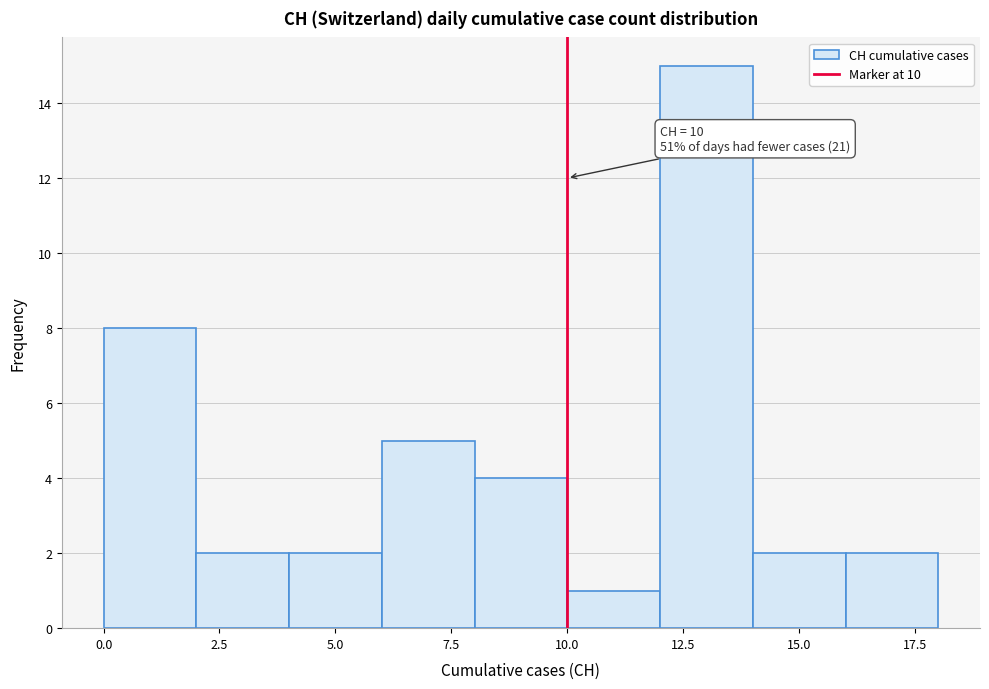

Over which range of the x-axis is the bar tallest?

12 to 14